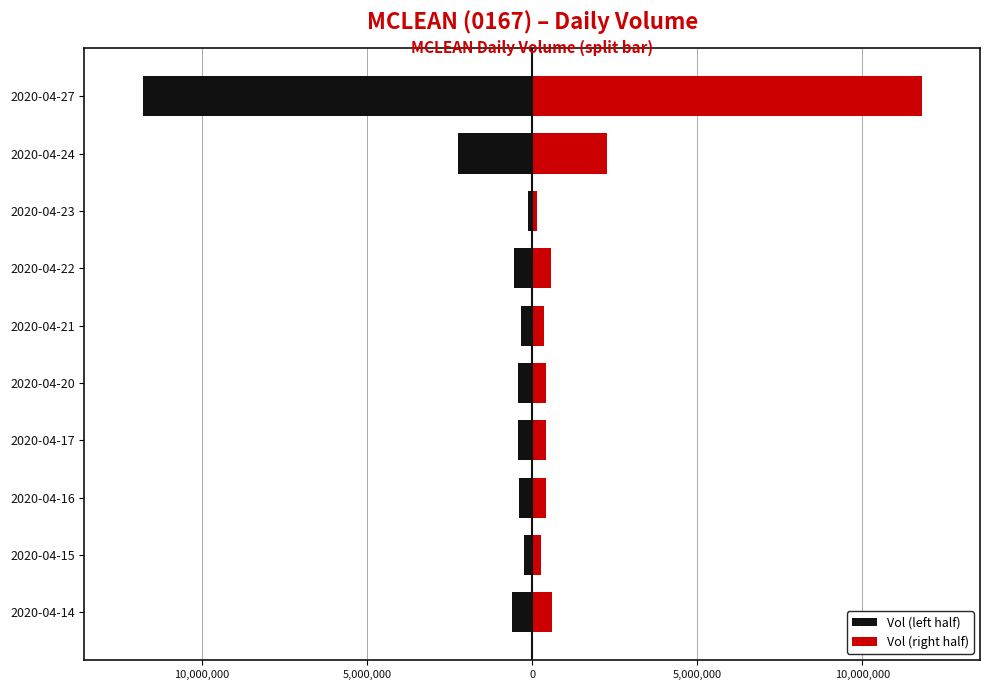

What is the value of the Vol (left half) bar at the 8th from the left?

-138000